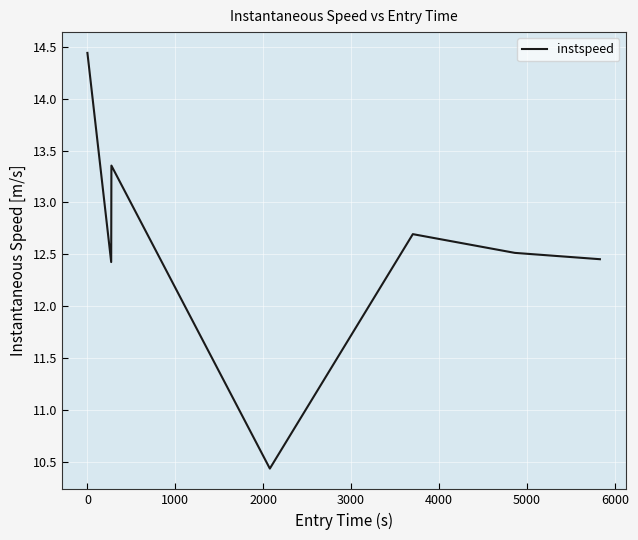

What is the difference between the maximum and minimum values?

4.0